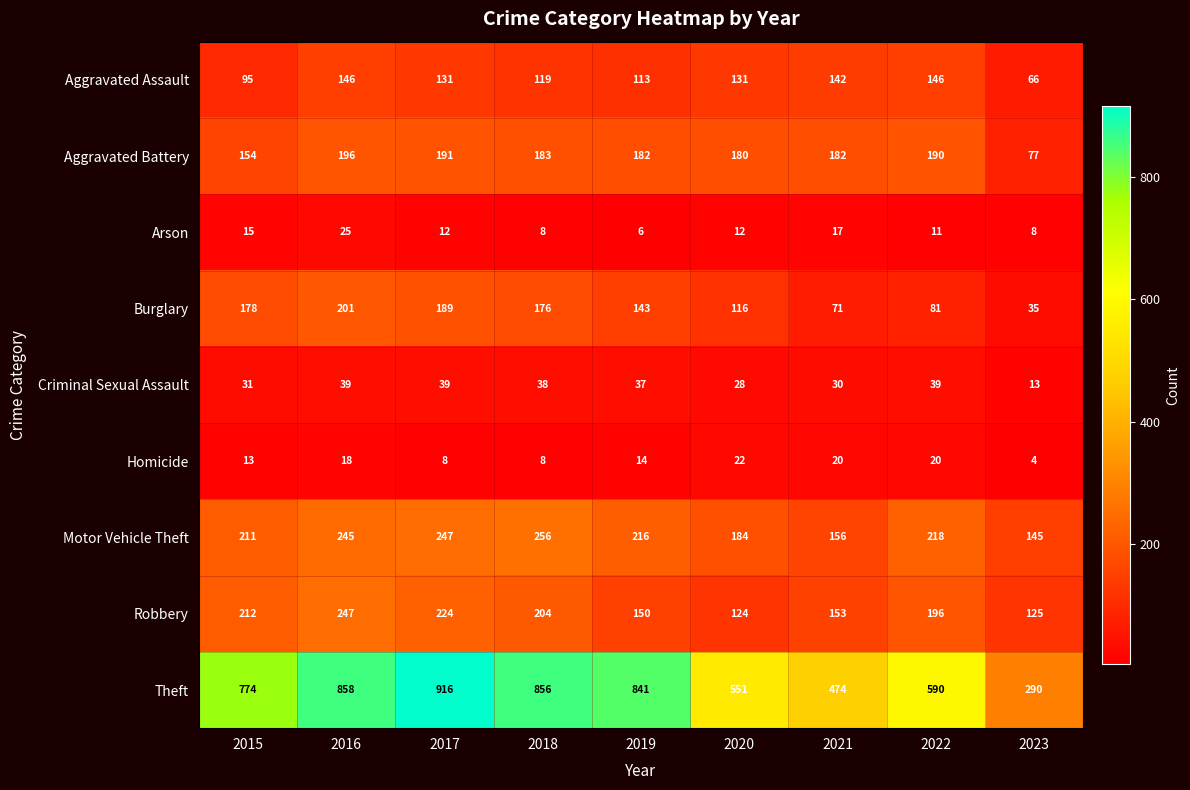

The Homicide series shows 8 at 2017. True or false?

True